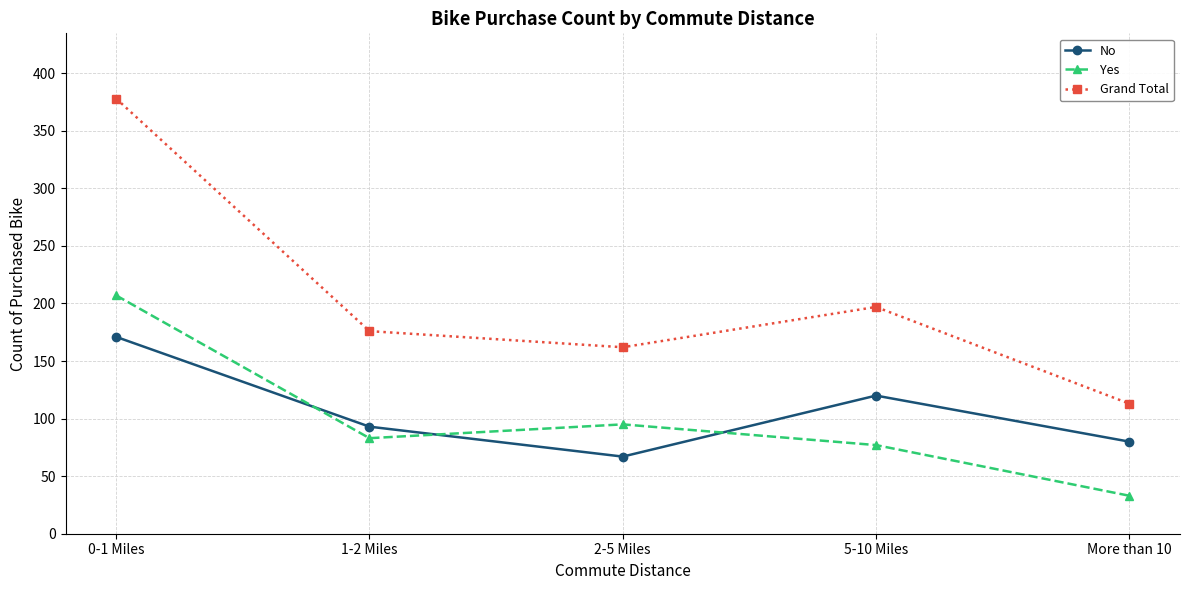

Rank the series at More than 10 from lowest to highest value.

Yes, No, Grand Total